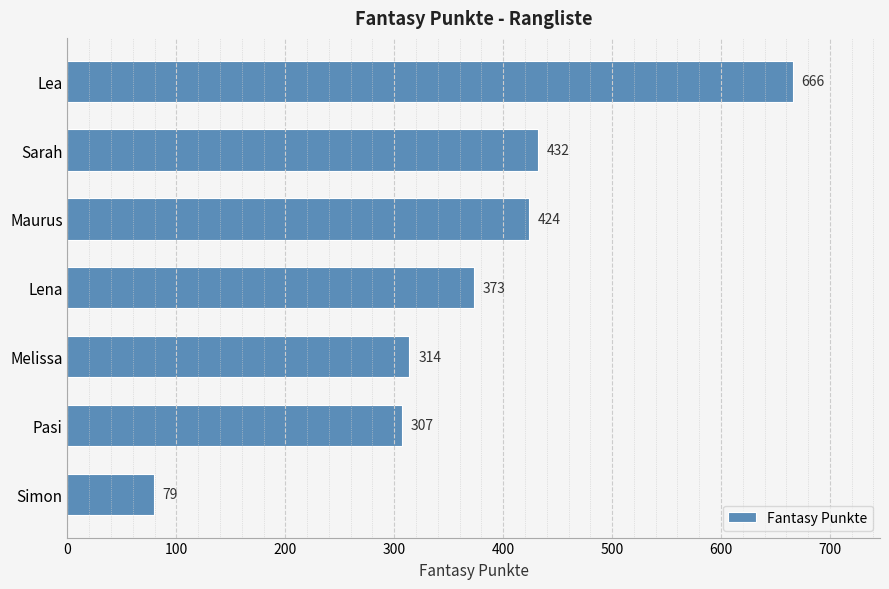

Is it true that the value at Pasi is 477?

False